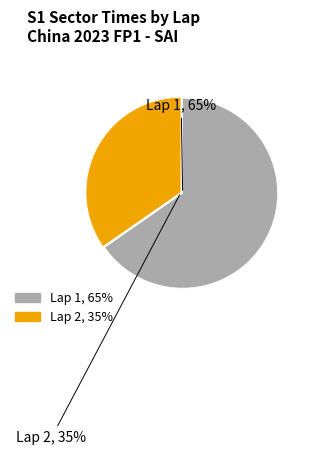

To the nearest percent, what is the average slice percentage?

50%